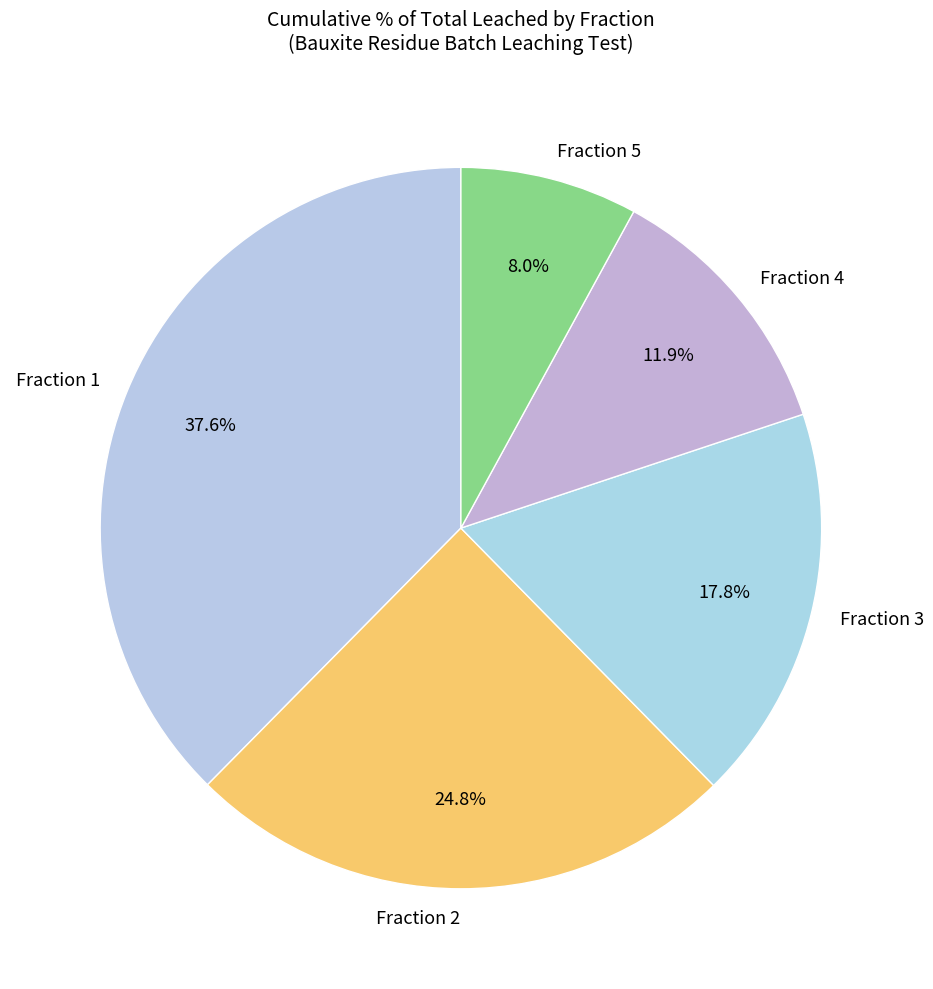

Is it true that Fraction 1 is 5% of the pie?

False